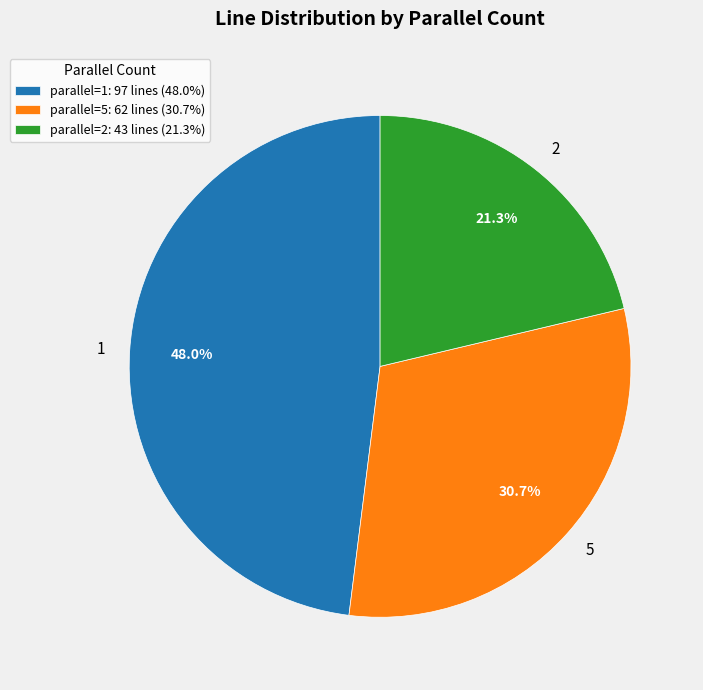

The 2 slice represents 21% of the pie. True or false?

True